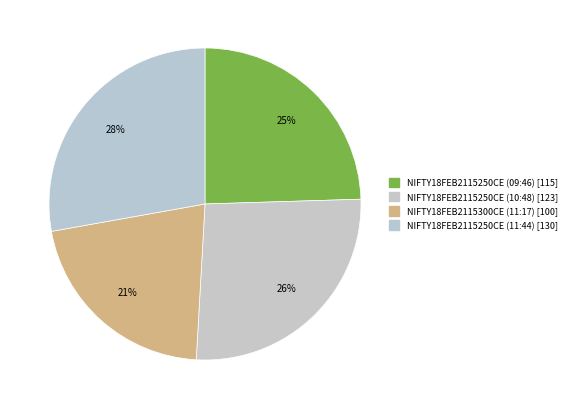

How many segments does this pie chart have?

4